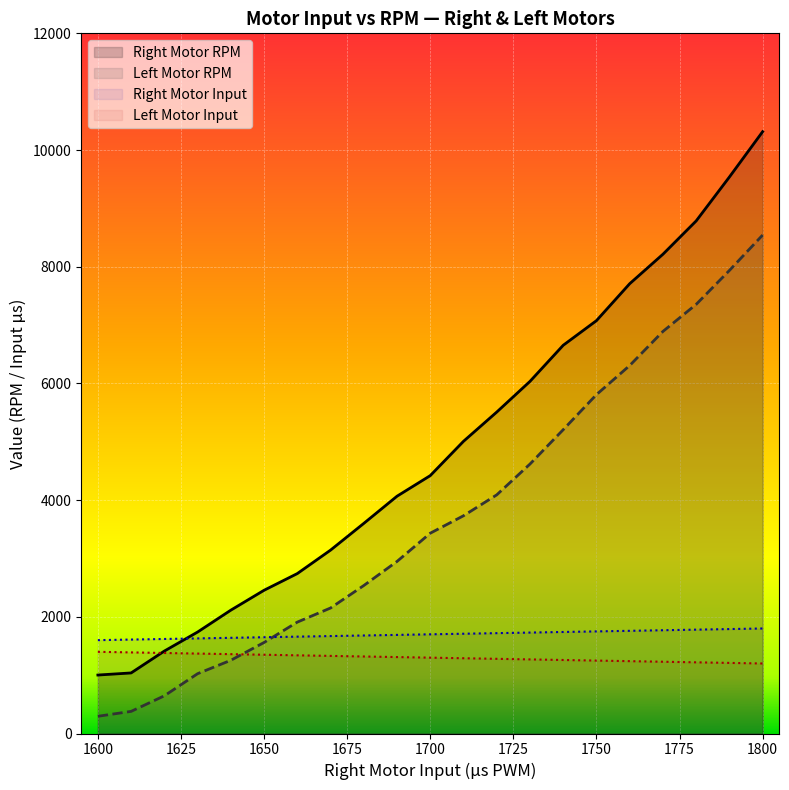

Which label corresponds to the largest value in the chart?

1800